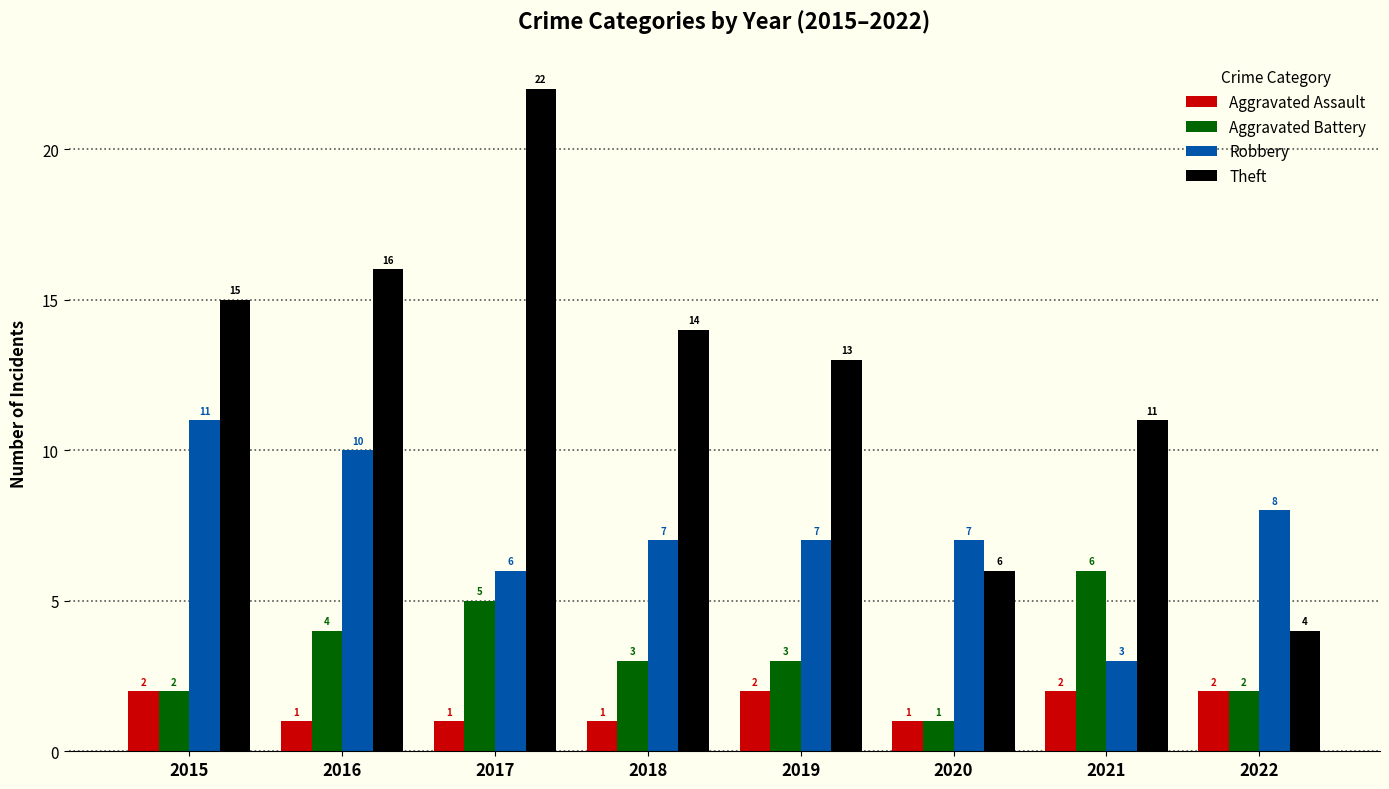

At which category does the chart reach its peak across all series?

2017